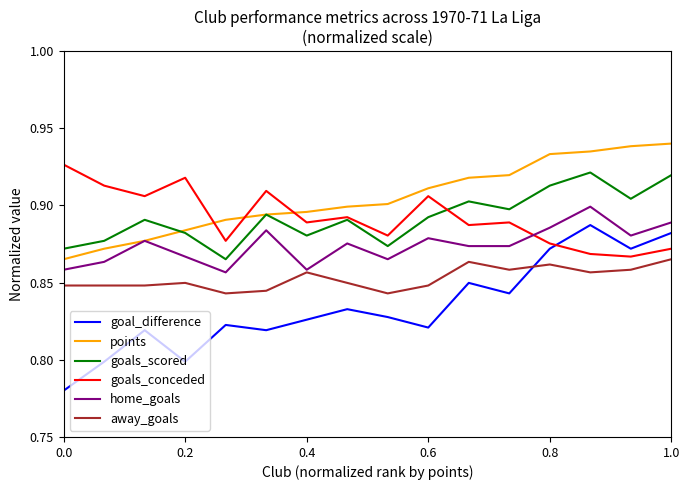

Which series has the largest range (max minus min)?

goal_difference